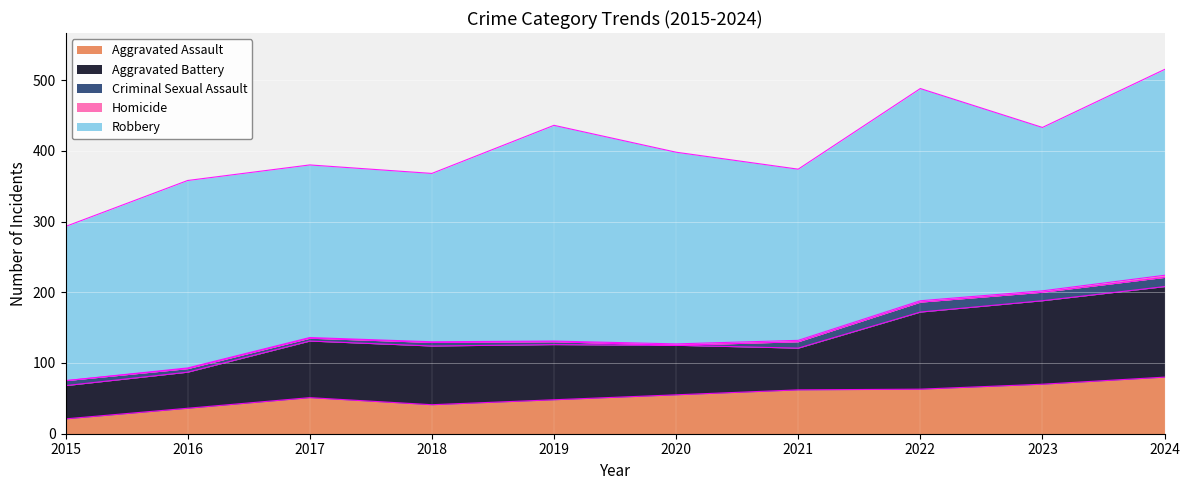

Which series changed the most between 2016 and 2024?

Aggravated Battery